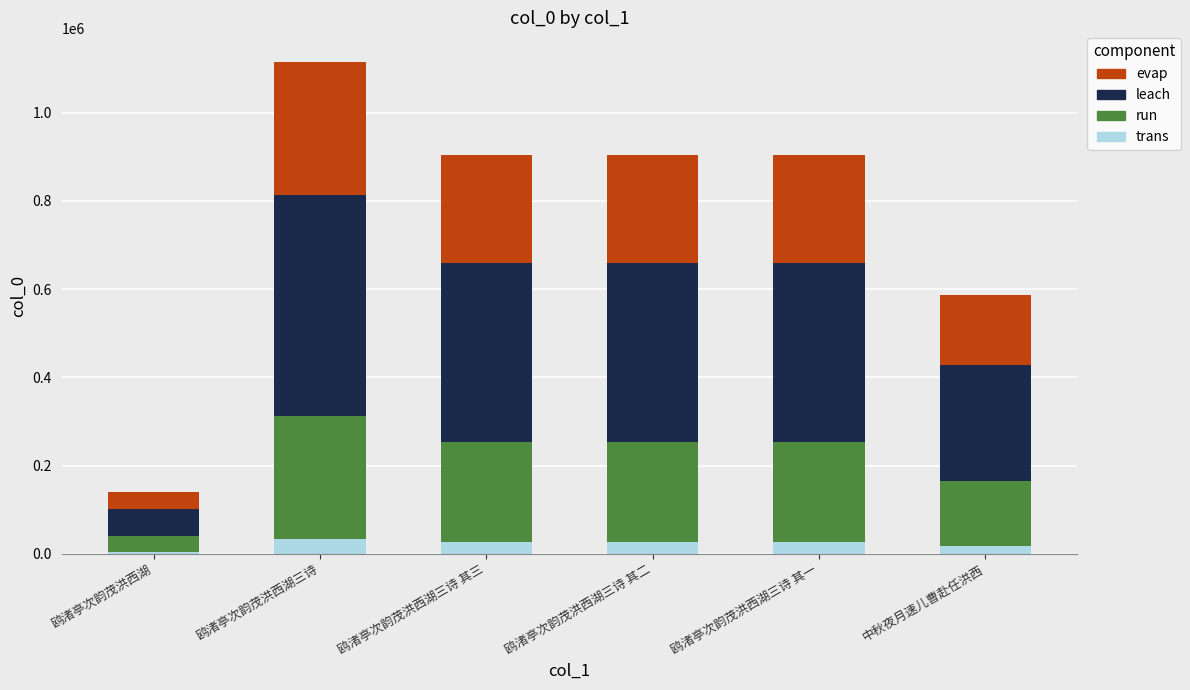

What is the average value of the trans series?

22745.0